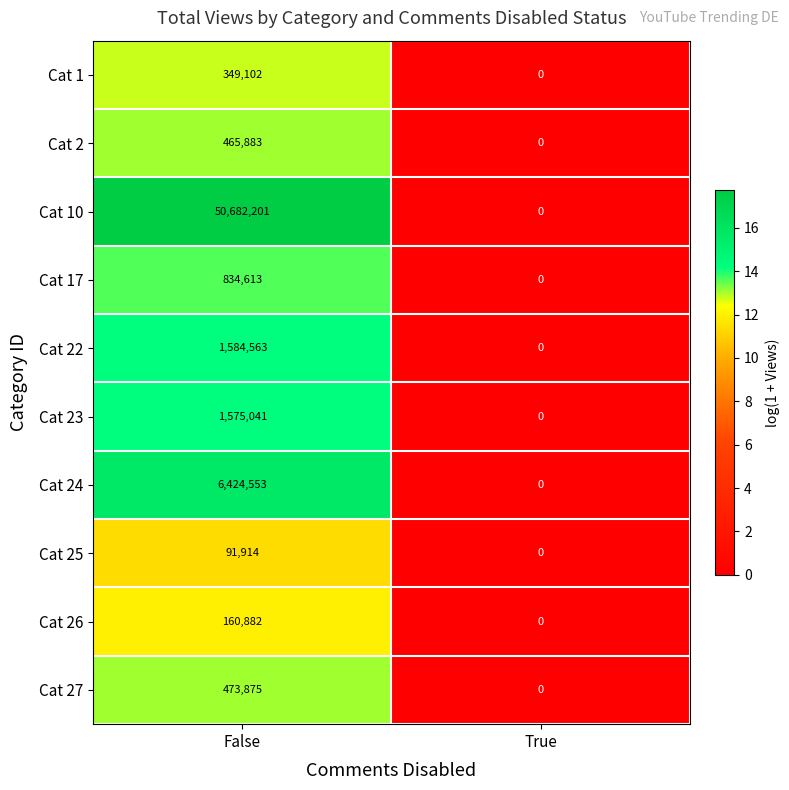

Reading left to right, list all the values displayed in this chart.

Cat 1: False=349102	True=0
Cat 2: False=465883	True=0
Cat 10: False=50682201	True=0
Cat 17: False=834613	True=0
Cat 22: False=1584563	True=0
Cat 23: False=1575041	True=0
Cat 24: False=6424553	True=0
Cat 25: False=91914	True=0
Cat 26: False=160882	True=0
Cat 27: False=473875	True=0